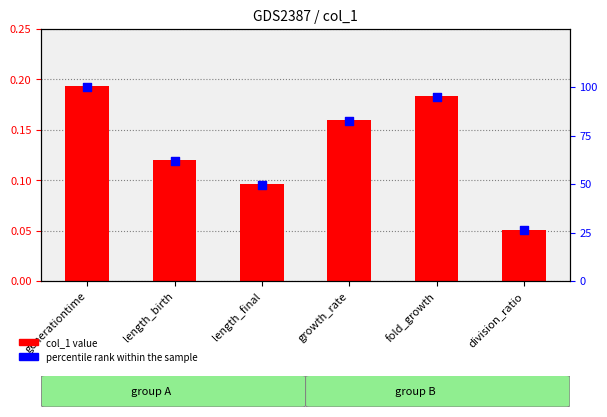

Which series has the largest Y range (max minus min)?

percentile rank within the sample